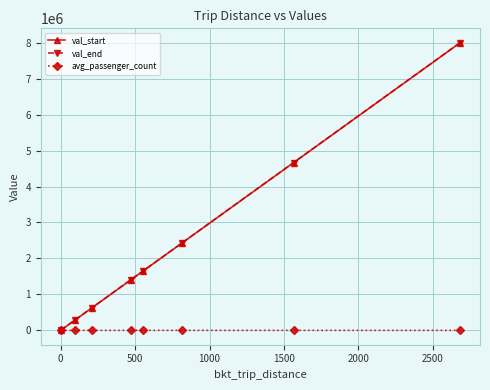

What is the maximum value for val_end?

8001260.2